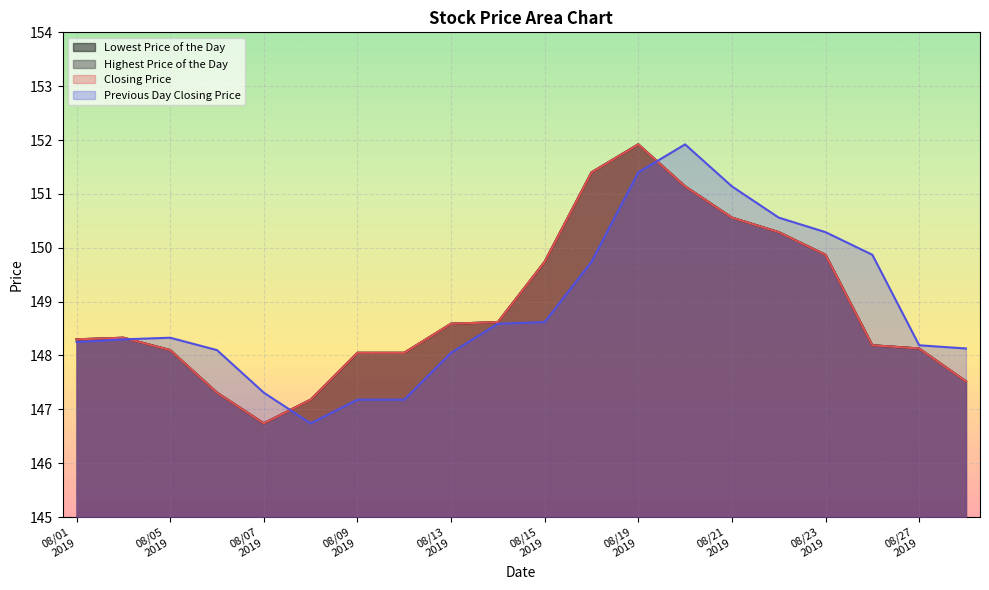

Does the chart display data point markers on the line(s)?

No